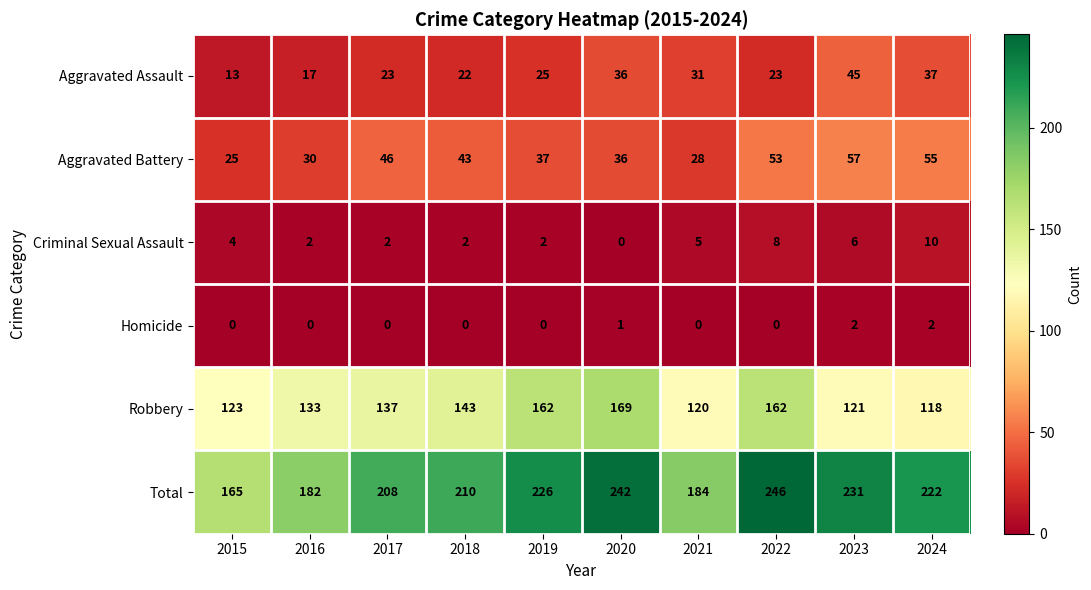

What is the difference between the second highest and second lowest values in the Criminal Sexual Assault series?

6